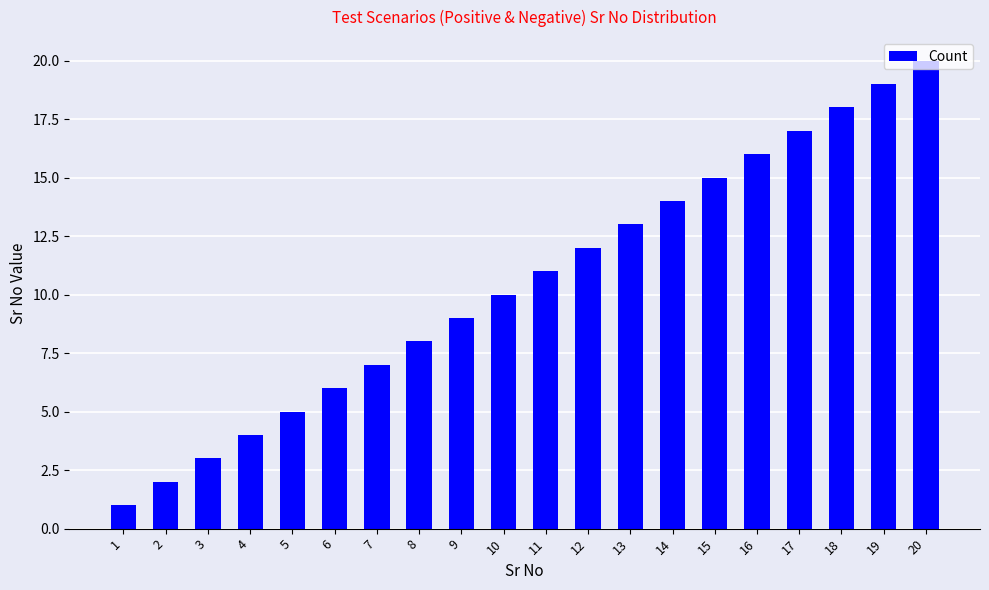

Between 11 and 5, which is larger?

11